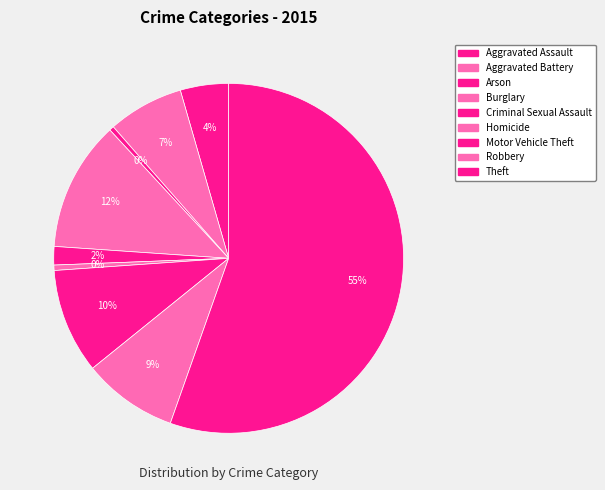

What percentage is NOT represented by Arson?

99.6%